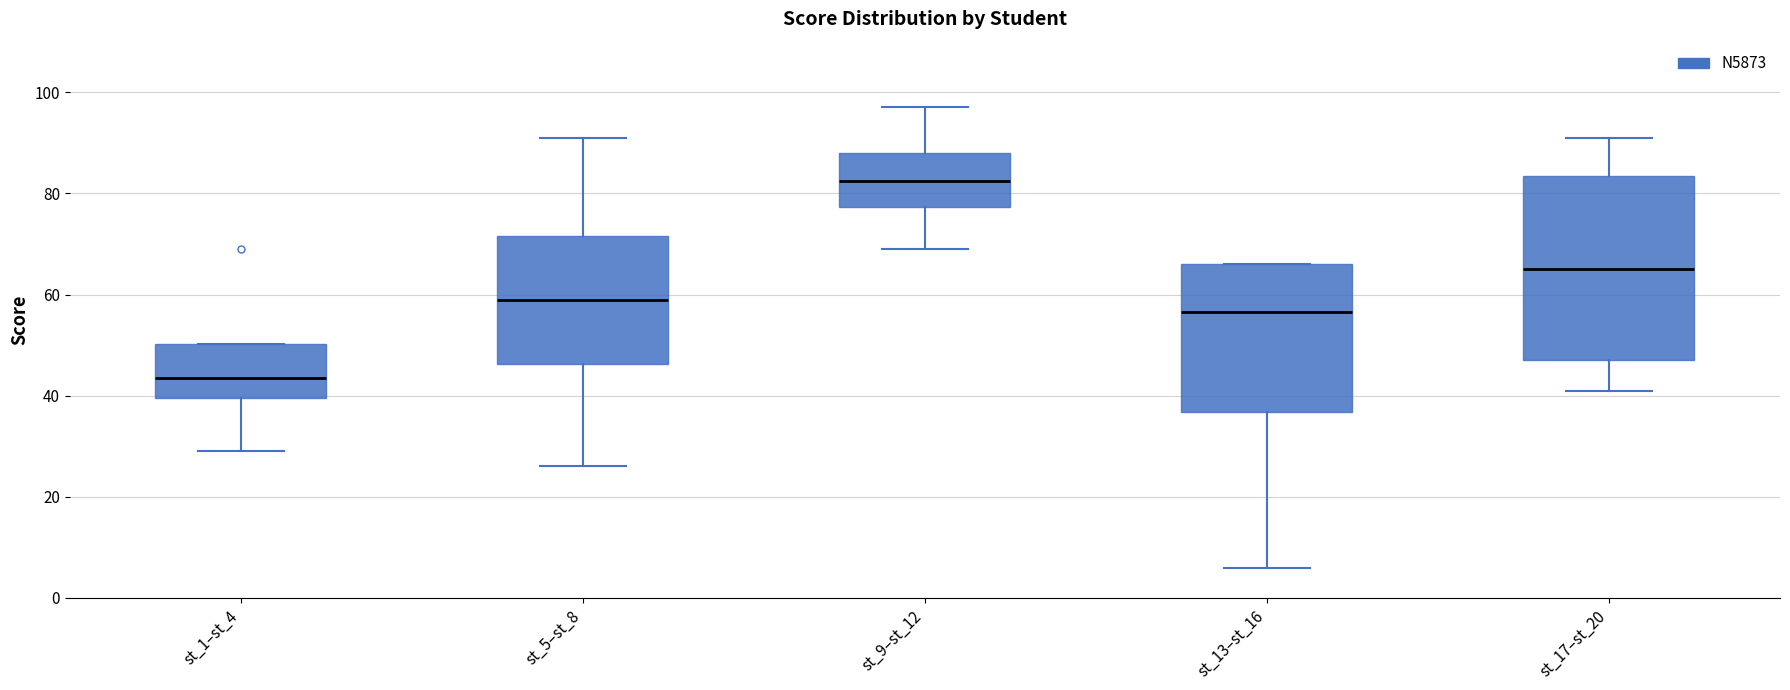

Reading left to right, read every box against the y-axis: the position of its median line, the range the box covers, and the ends of its whiskers. The values are not printed on the chart, so give them approximately, as read against the axis.

st_1–st_4: median 44, box 40 to 50, whiskers 30 to 50
st_5–st_8: median 60, box 46 to 72, whiskers 26 to 92
st_9–st_12: median 82, box 78 to 88, whiskers 70 to 98
st_13–st_16: median 56, box 36 to 66, whiskers 6 to 66
st_17–st_20: median 66, box 48 to 84, whiskers 42 to 92